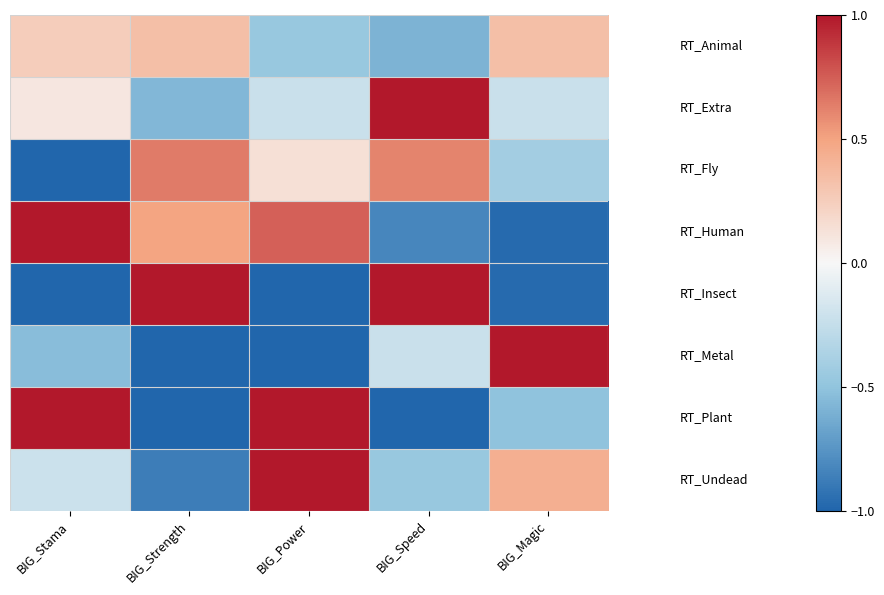

How many series are shown in this chart?

8